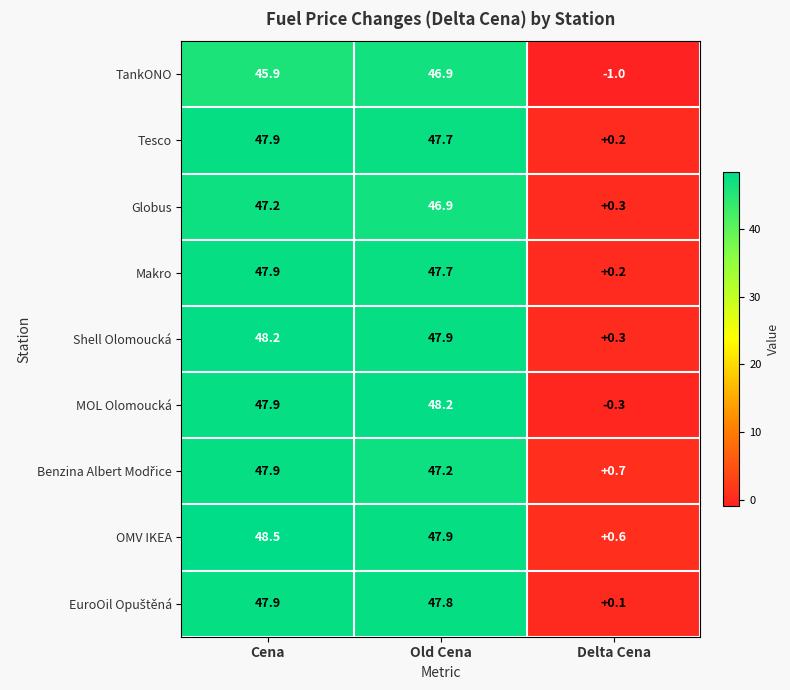

What is the average value of the Makro series?

31.9